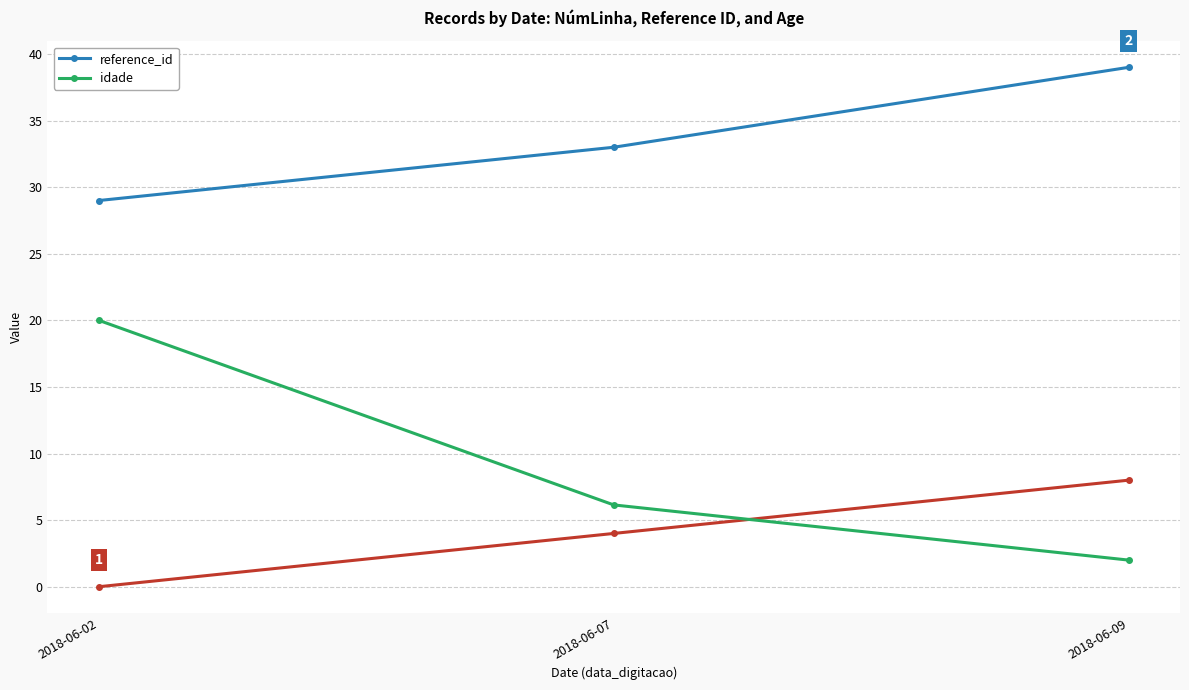

Between 2018-06-09 and 2018-06-02, which is larger?

2018-06-09